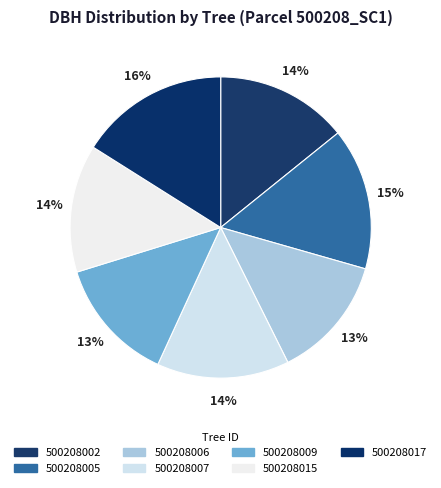

How many segments does this pie chart have?

7